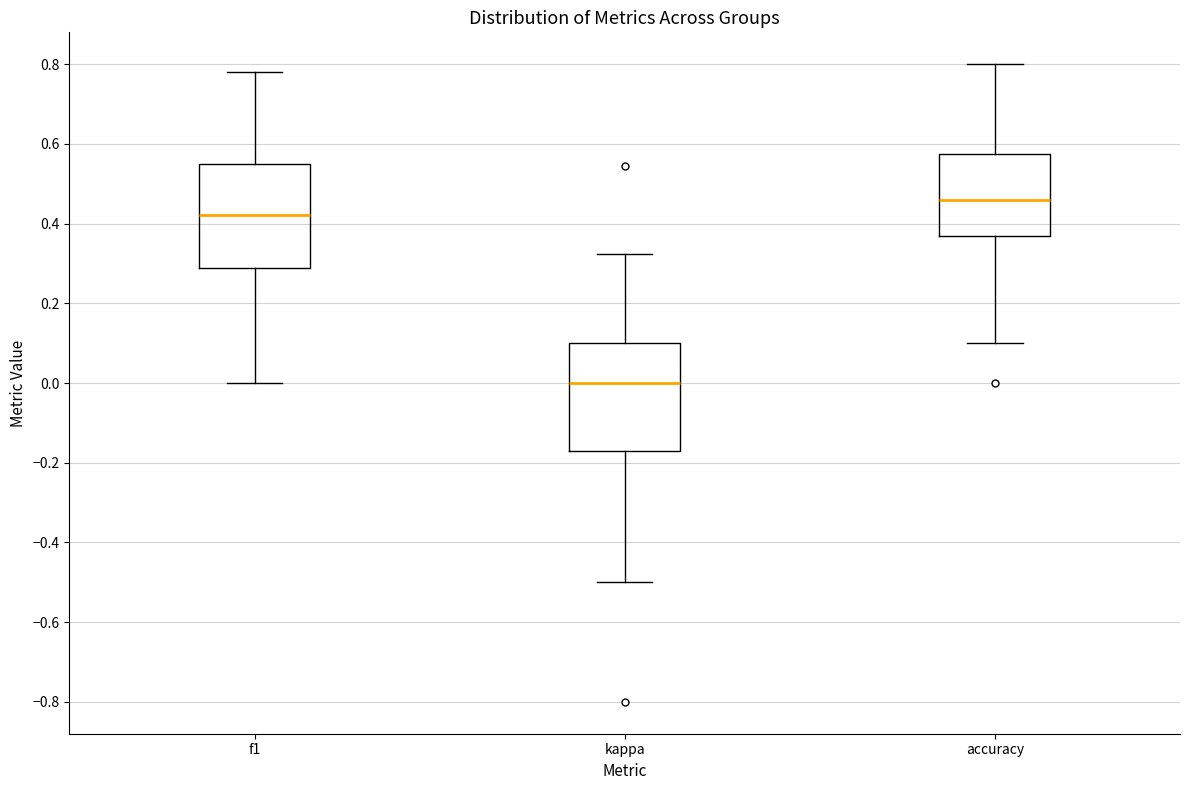

Which box's median line is the highest?

accuracy